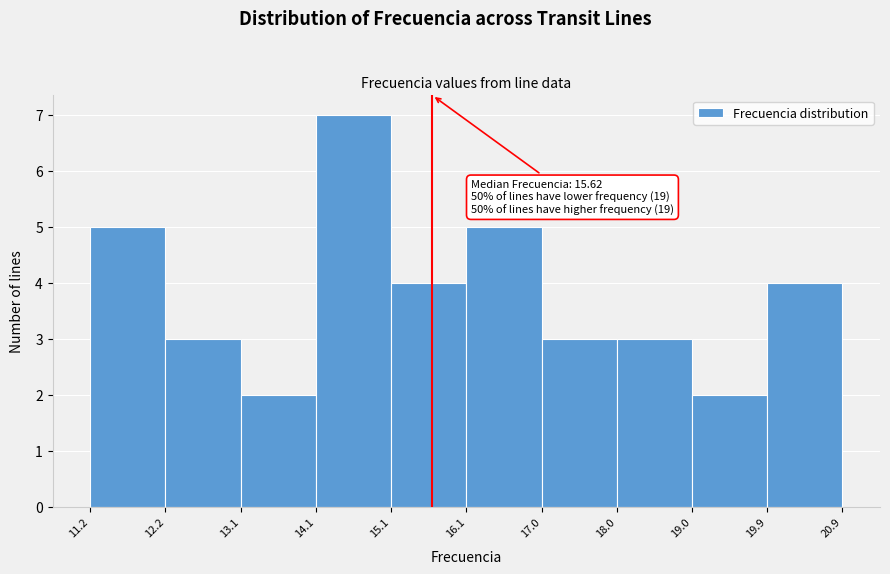

Over which range of the x-axis is the bar tallest?

14.1 to 15.1